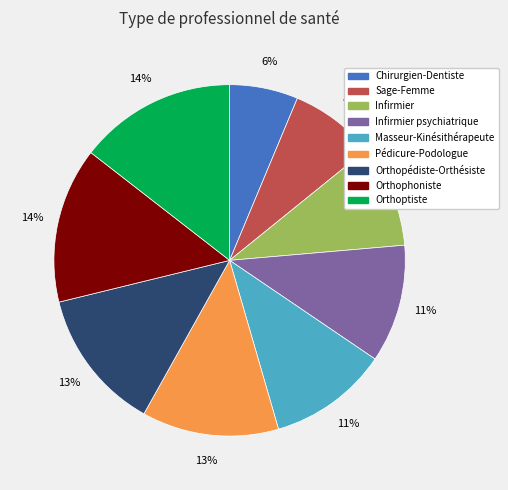

Is it true that Orthopédiste-Orthésiste is 13% of the pie?

True